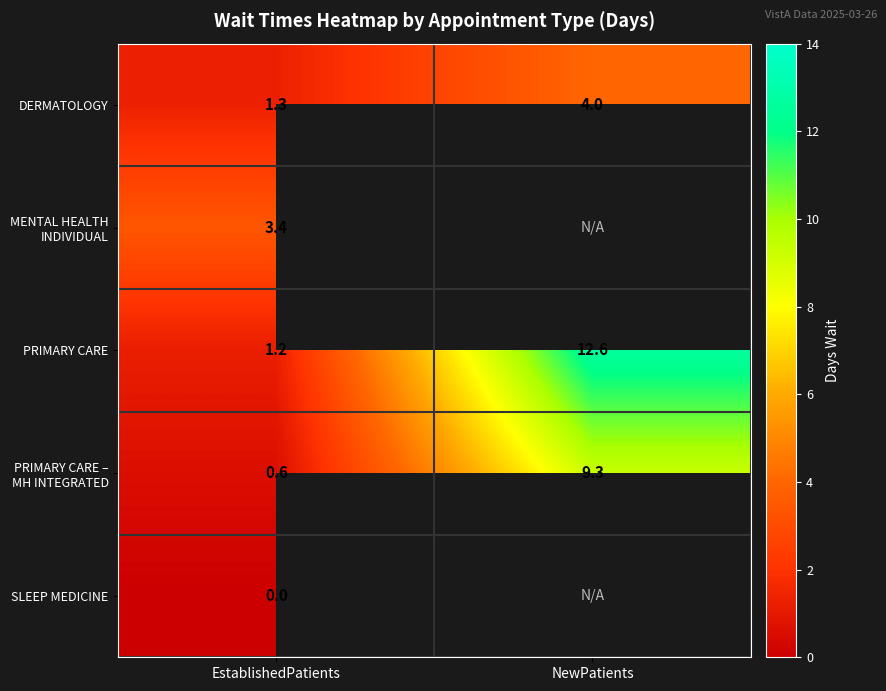

Which has a higher value, EstablishedPatients or NewPatients?

NewPatients